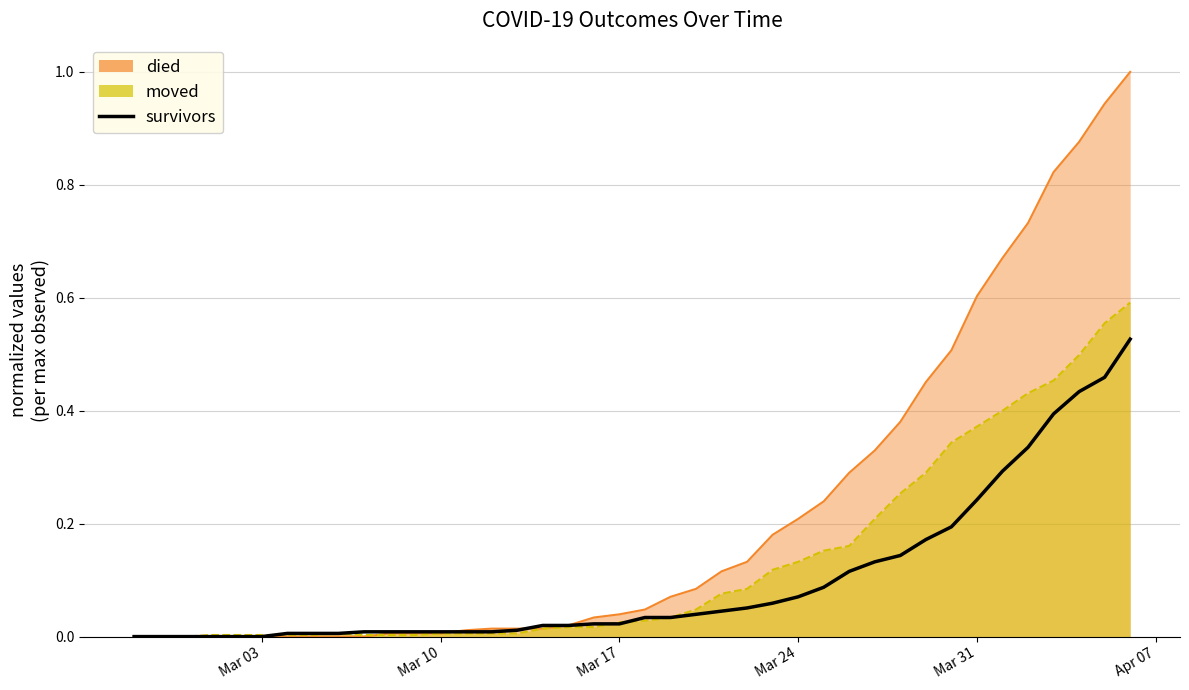

The chart shows a value of 0.2 at Mar 03. True or false?

False